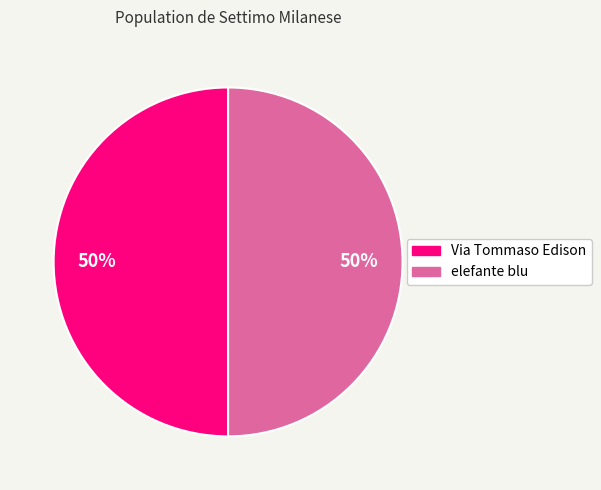

To the nearest percent, what is the average slice percentage?

50%